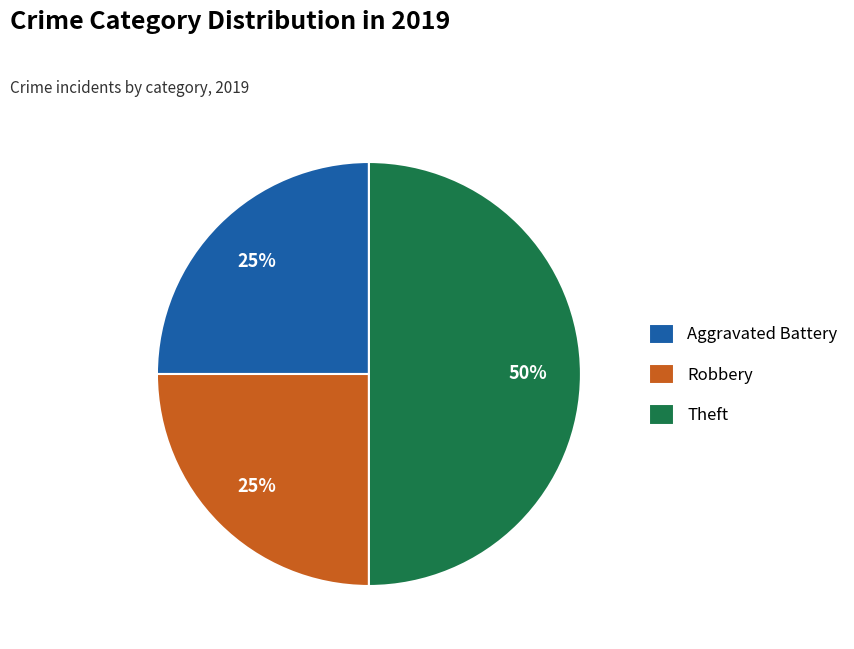

Which has a higher value, Theft or Robbery?

Theft